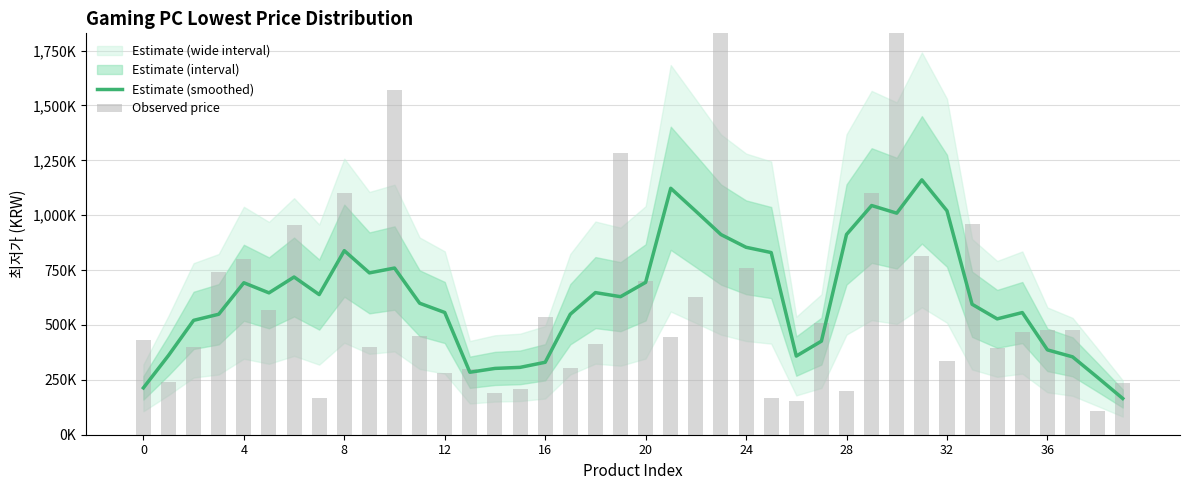

What is the label of the 37th bar from the left?

36